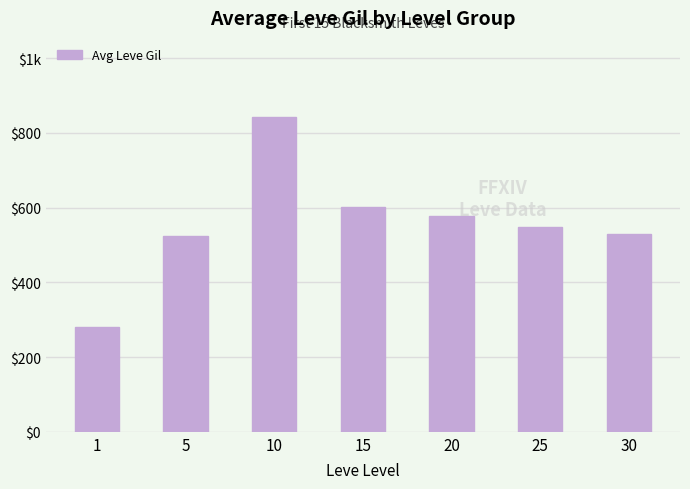

Approximately how many times larger is the value at 15 compared to 20?

1.0